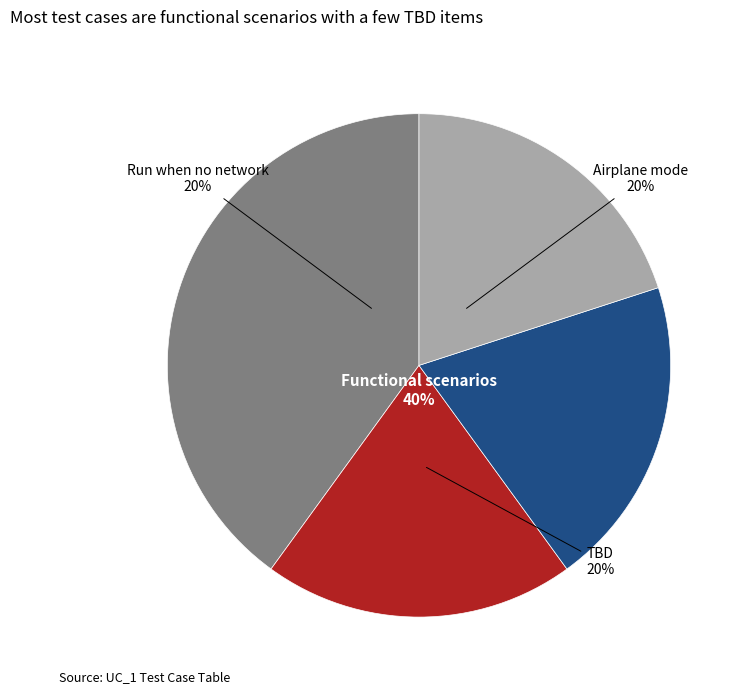

What percentage is the Run Application when there is no network slice, to the nearest percent?

20%